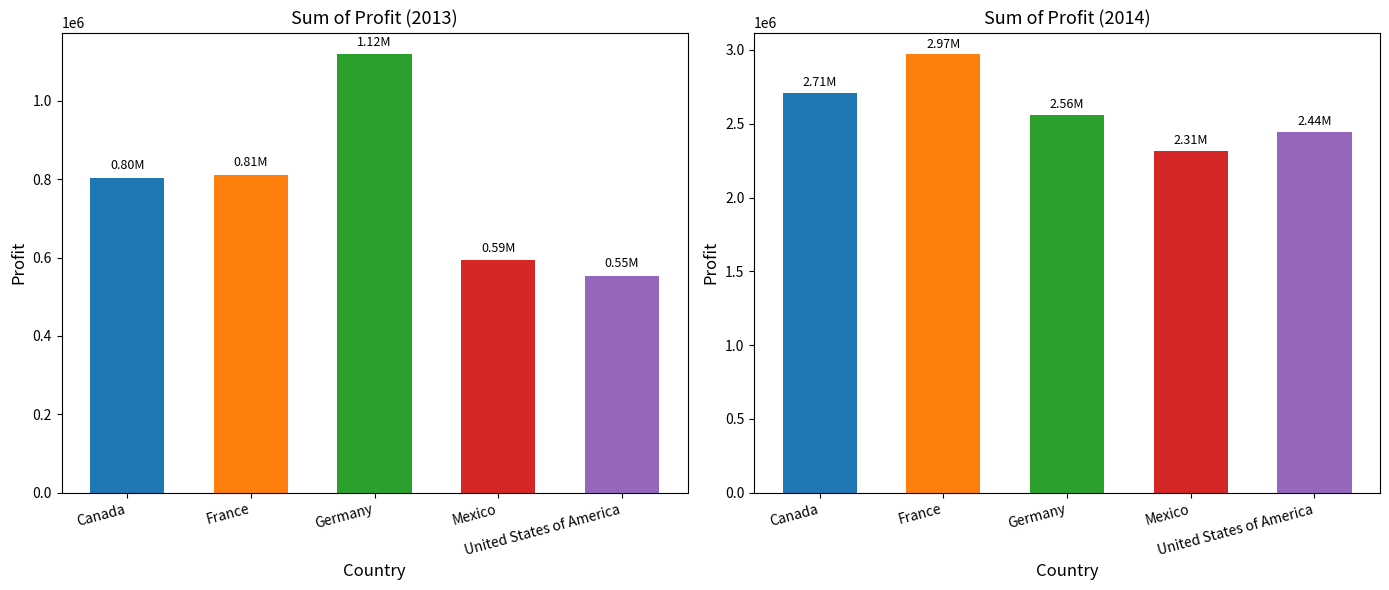

True or false: 2014 has a value of 1491137.9 at Mexico.

False